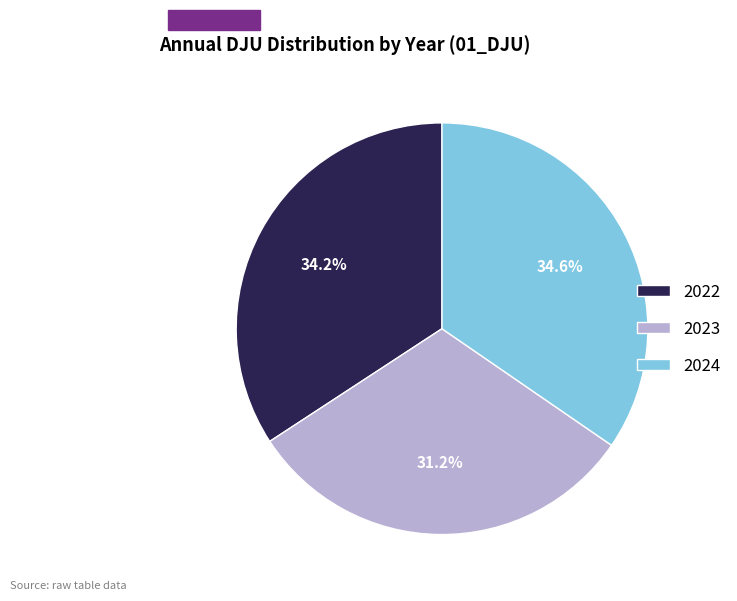

How many slices are in this pie chart?

3